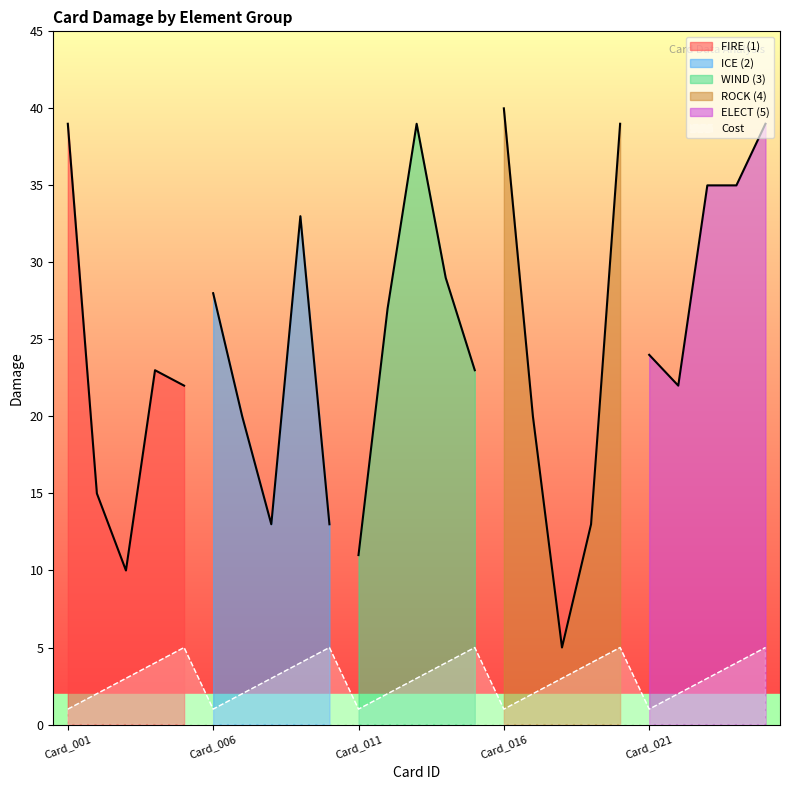

At which category does the chart reach its minimum across all series?

Card_001